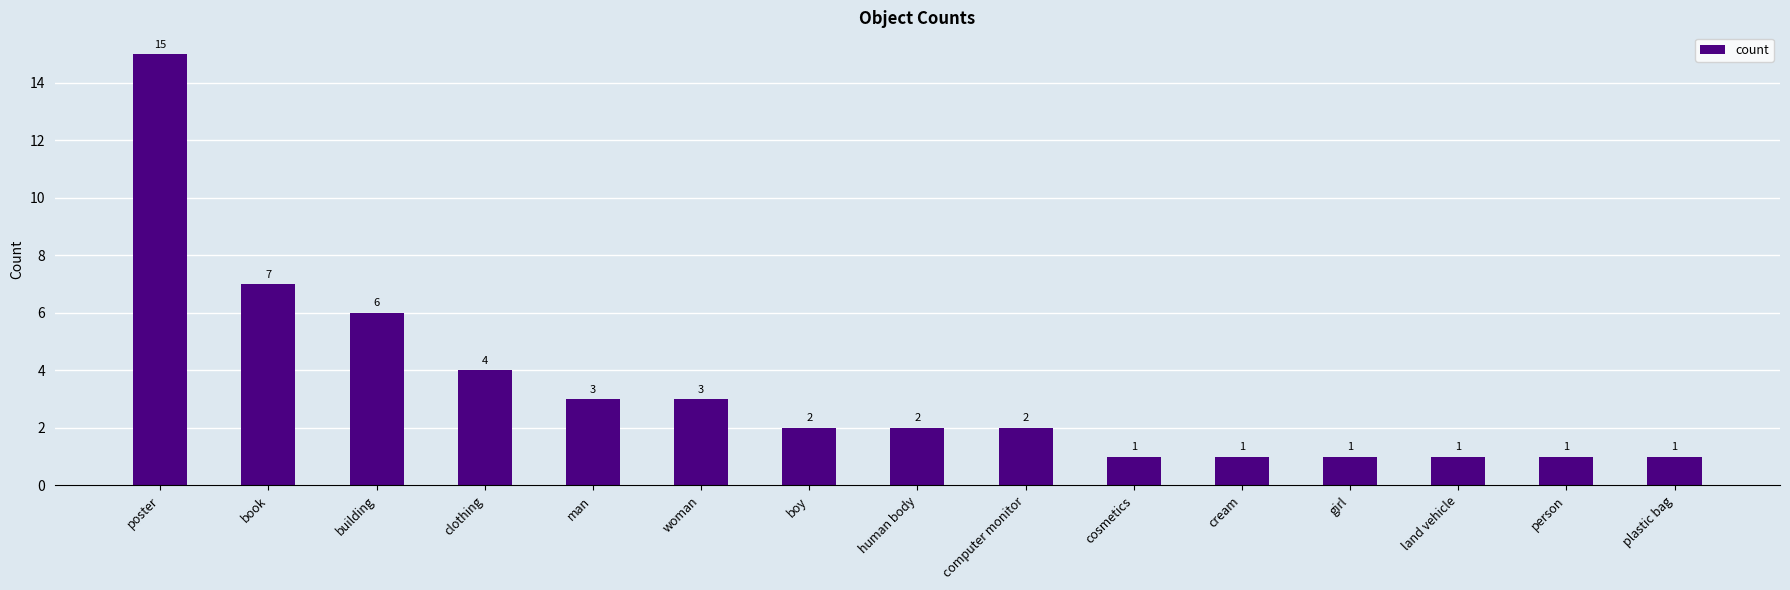

Reading left to right, extract all data points from this chart.

15	7	6	4	3	3	2	2	2	1	1	1	1	1	1